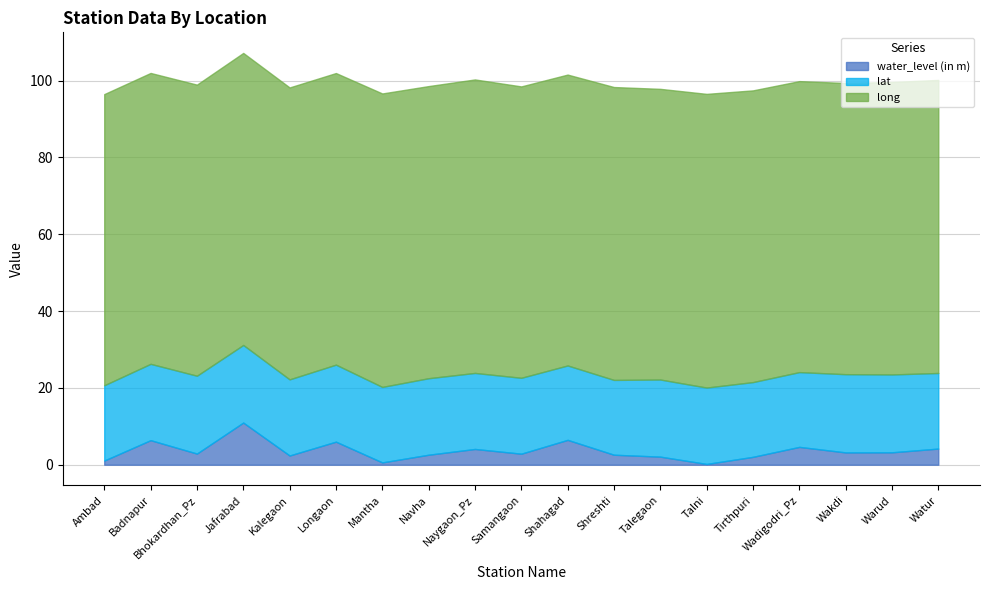

Does the chart have visible grid lines?

Yes